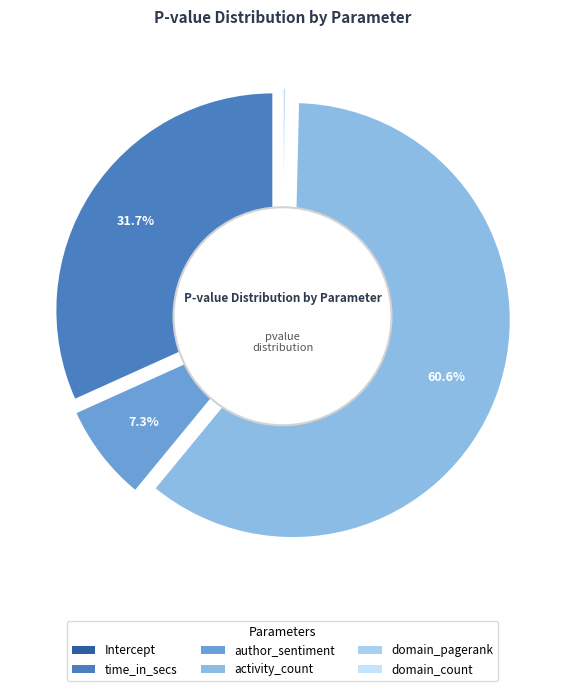

Is domain_pagerank the majority of the pie?

No